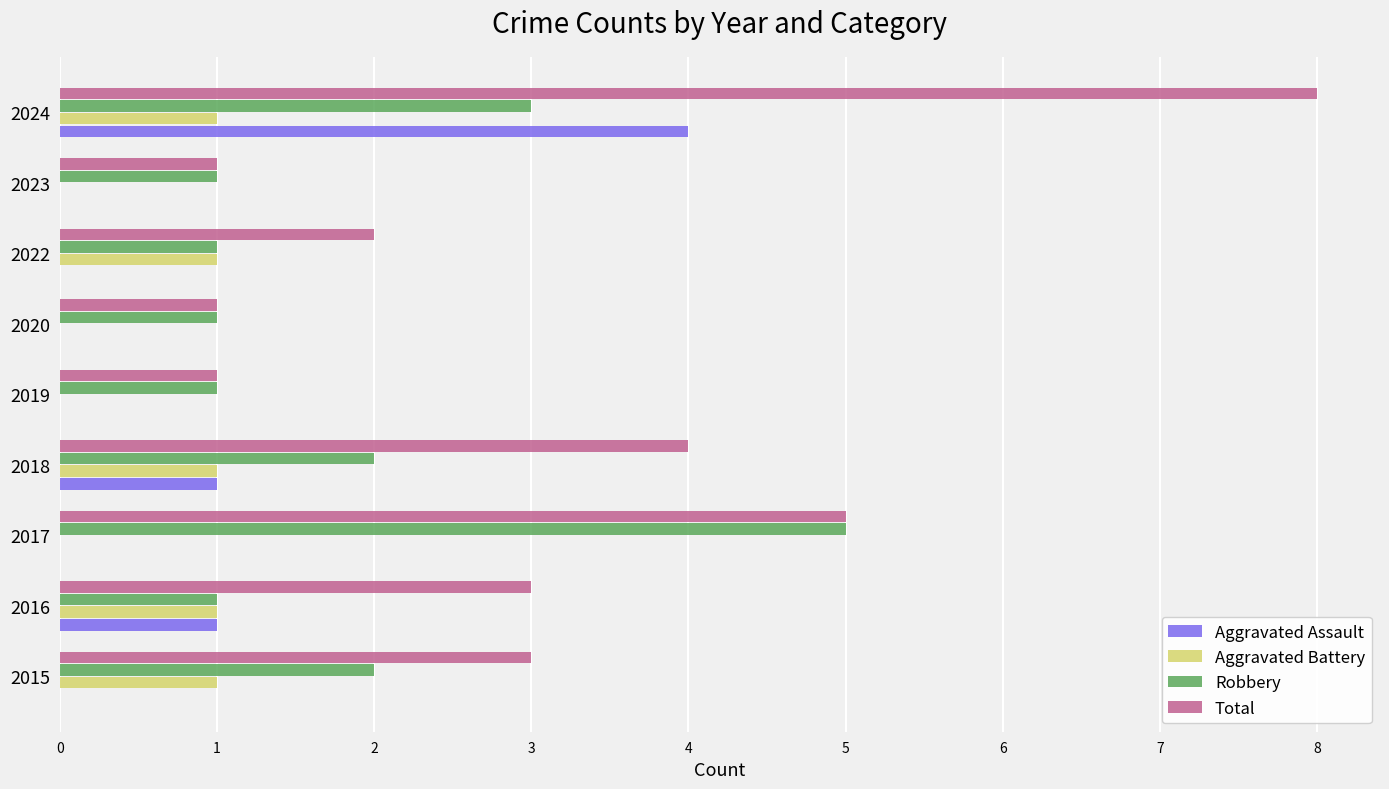

How many Aggravated Battery values are between 0 and 1?

9